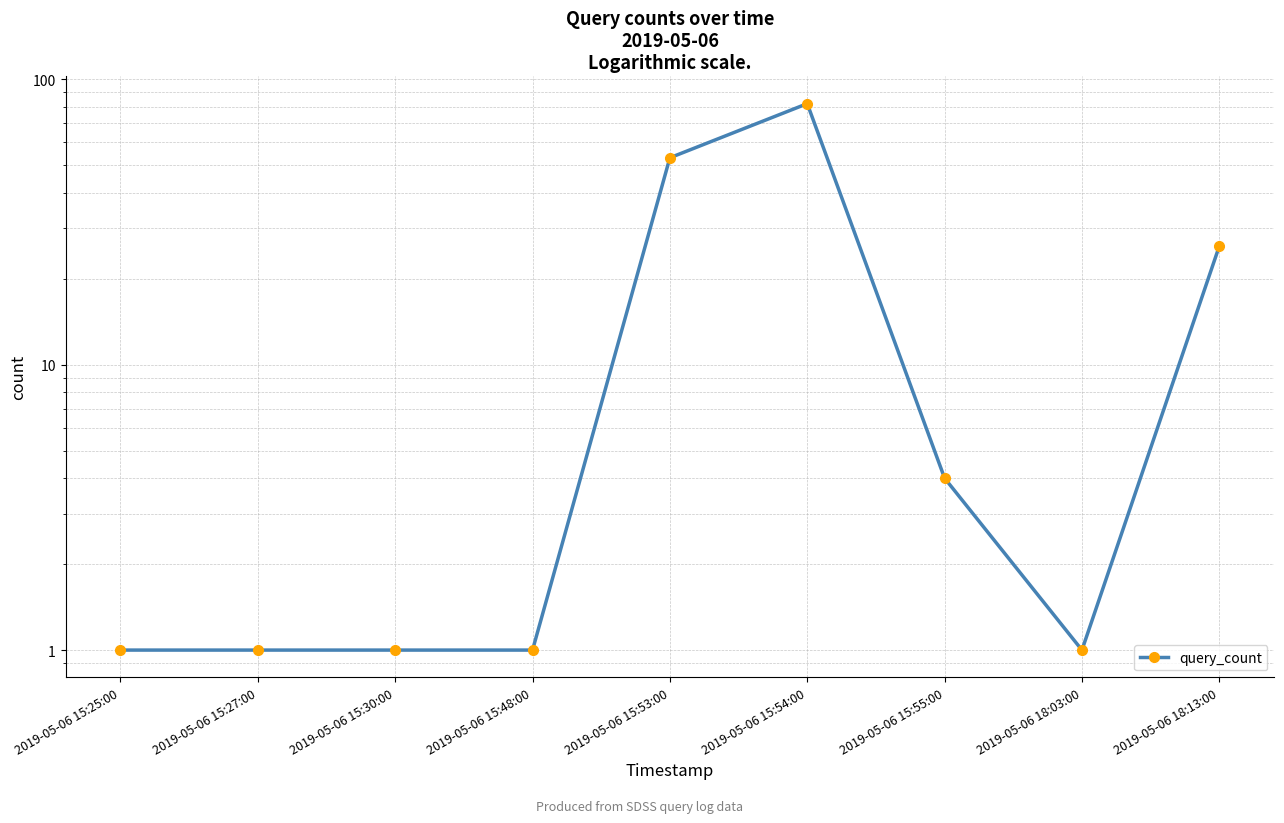

What is the difference between the values at 2019-05-06 15:55:00 and 2019-05-06 18:03:00?

3